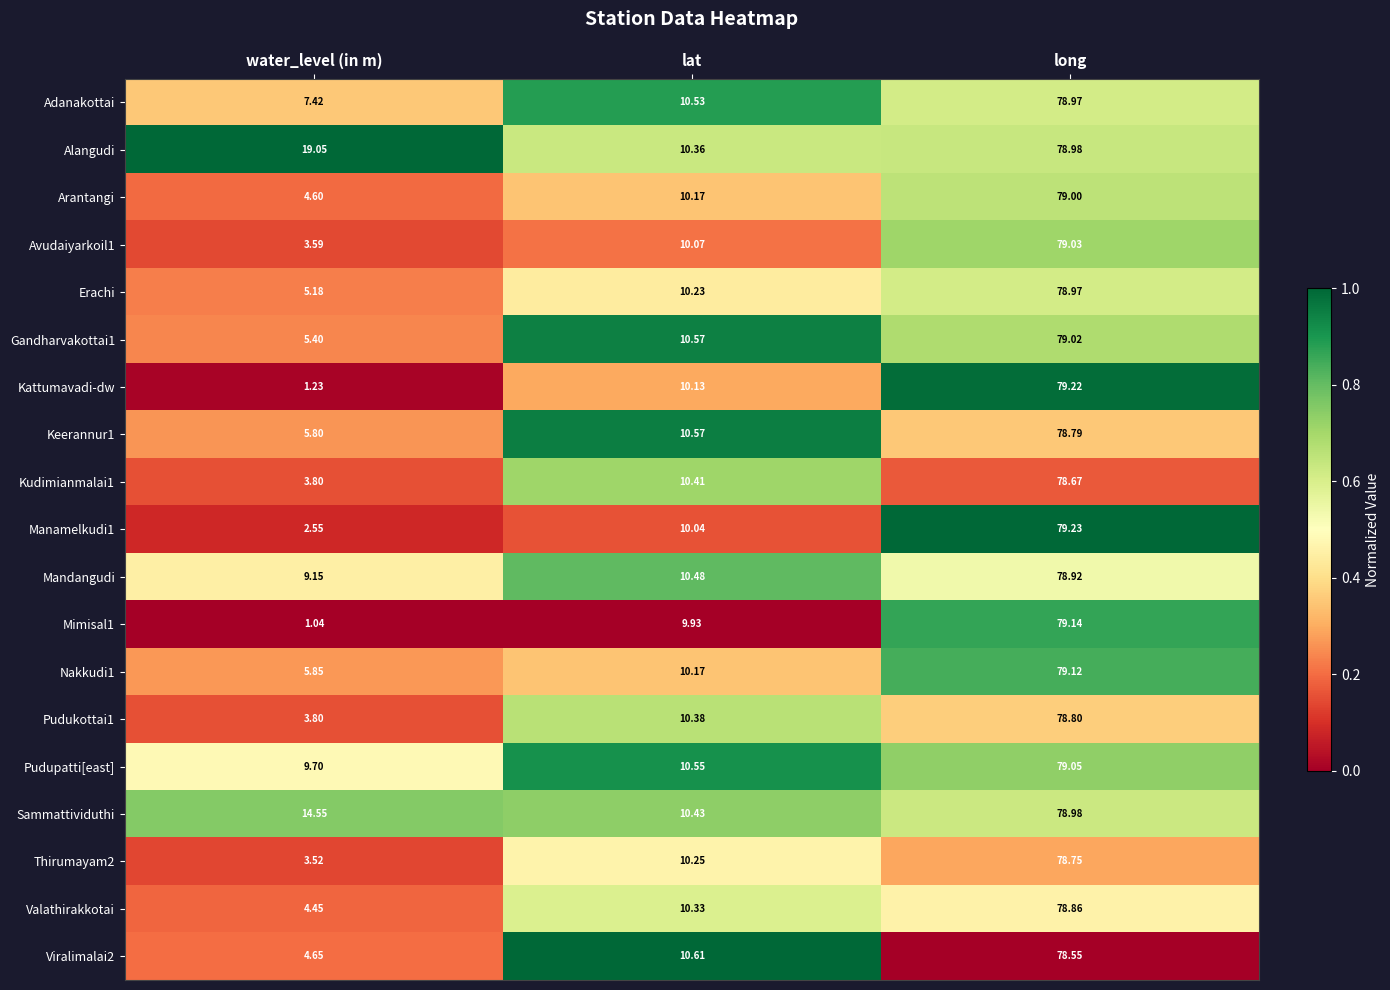

Where does the Arantangi series first go above 10?

lat